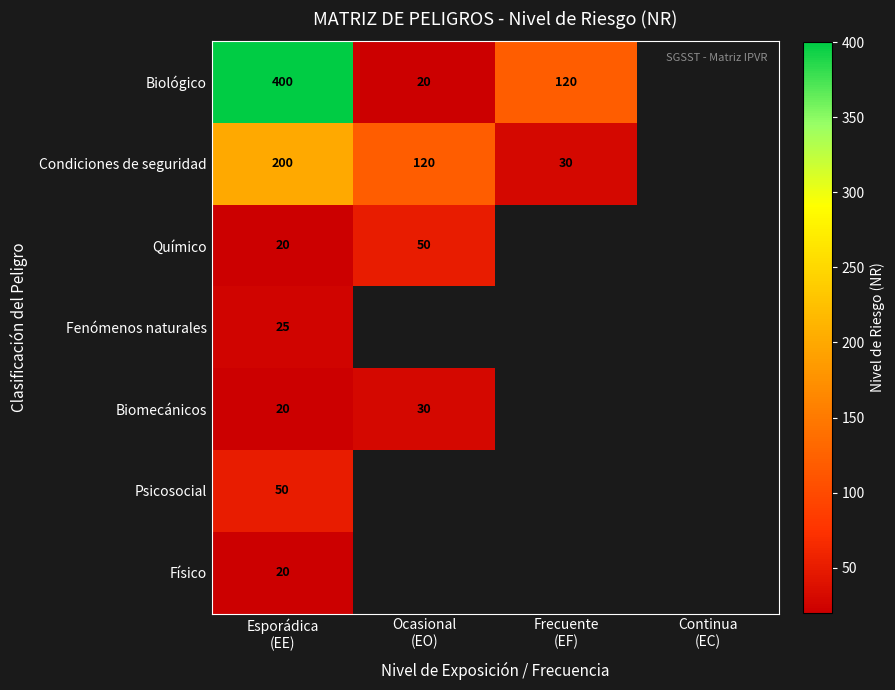

At which label is Condiciones de seguridad closest to 115?

Ocasional (EO)